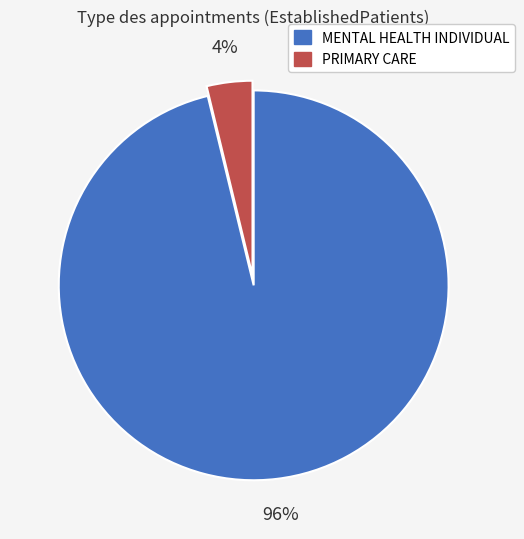

To the nearest percent, what portion does PRIMARY CARE represent?

4%